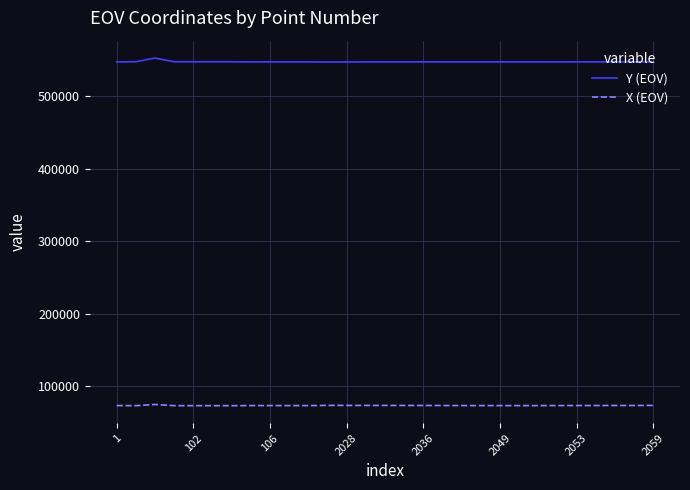

Which series has the largest total across all categories?

Y (EOV)